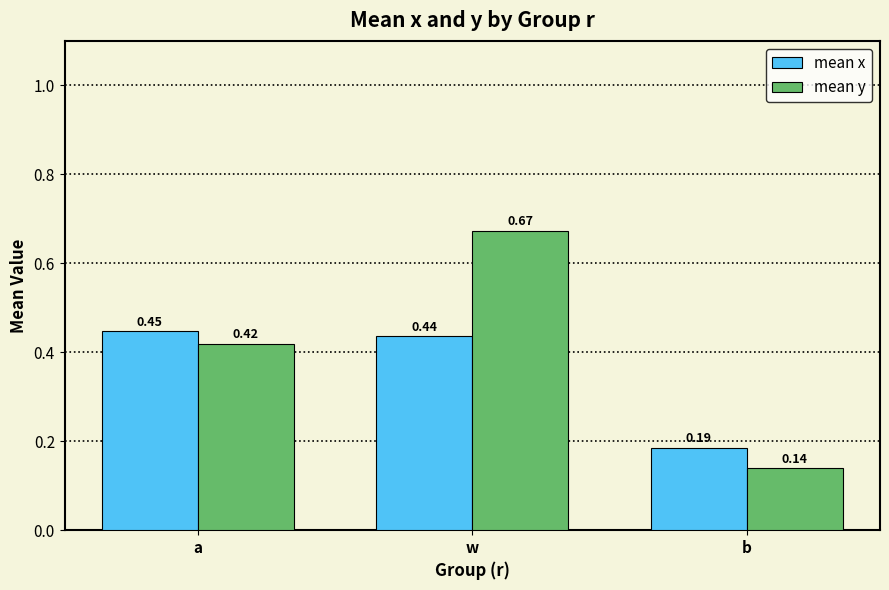

At which category is the sum across all series the highest?

w